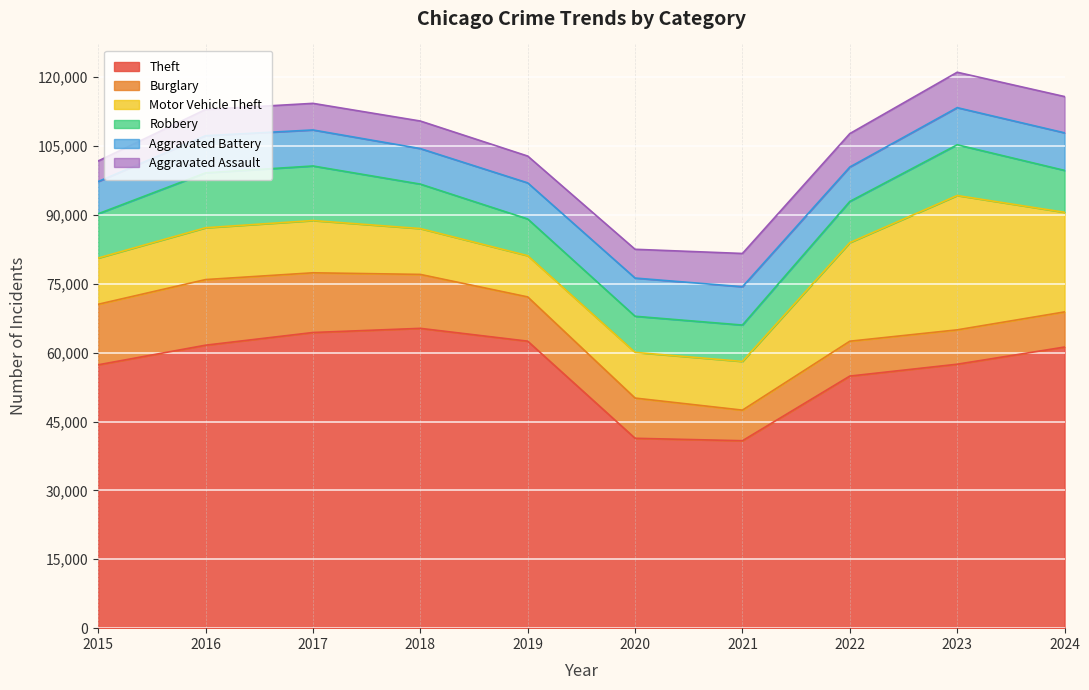

At which label does Burglary first exceed 9638?

2015